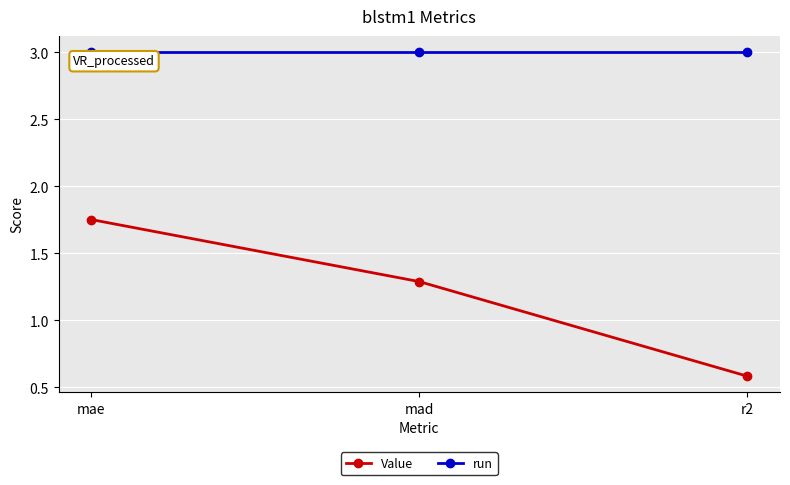

What are all the series names shown in the legend?

Value, run